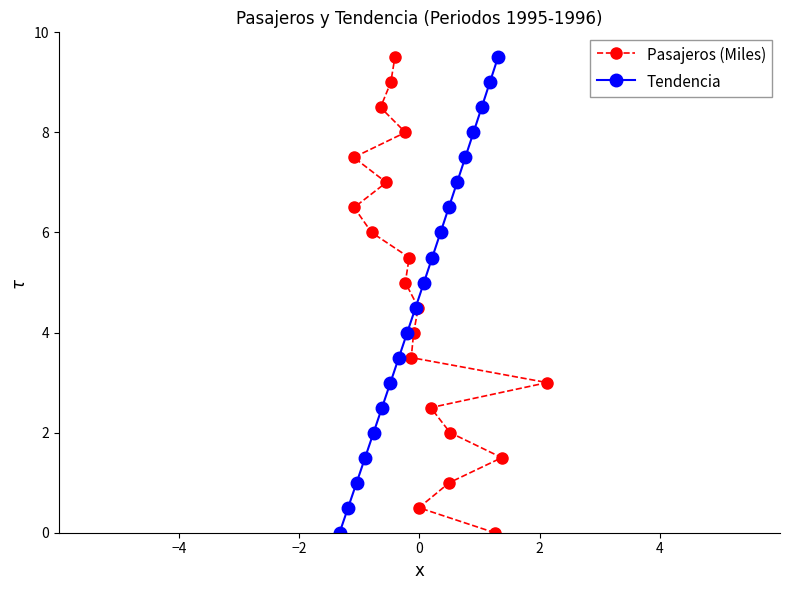

What is the value of the Tendencia point at the 16th from the left?

7.5